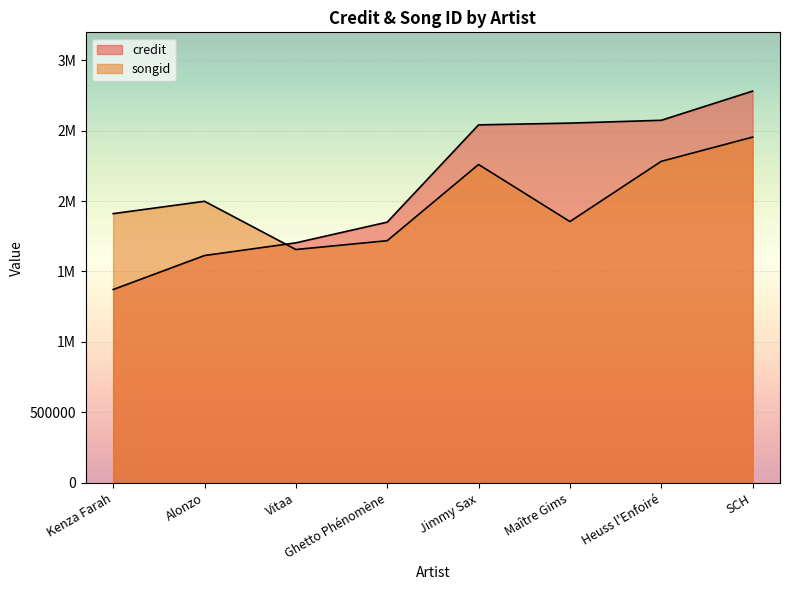

Which series changed the most between Ghetto Phénomène and Maître Gims?

credit